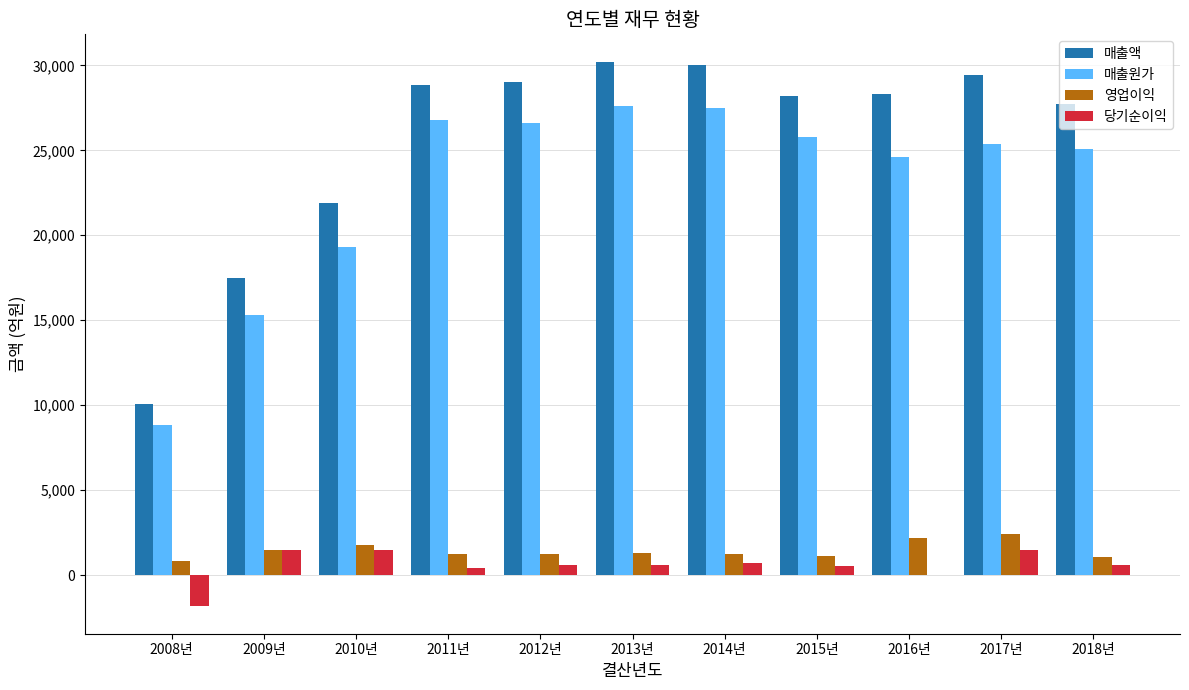

What is the total value across all series at 2008년?

17942.9